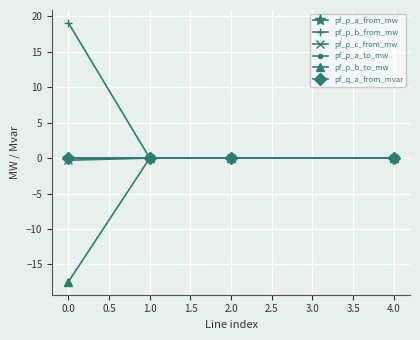

How many interior local peaks does the pf_p_b_to_mw series have?

1